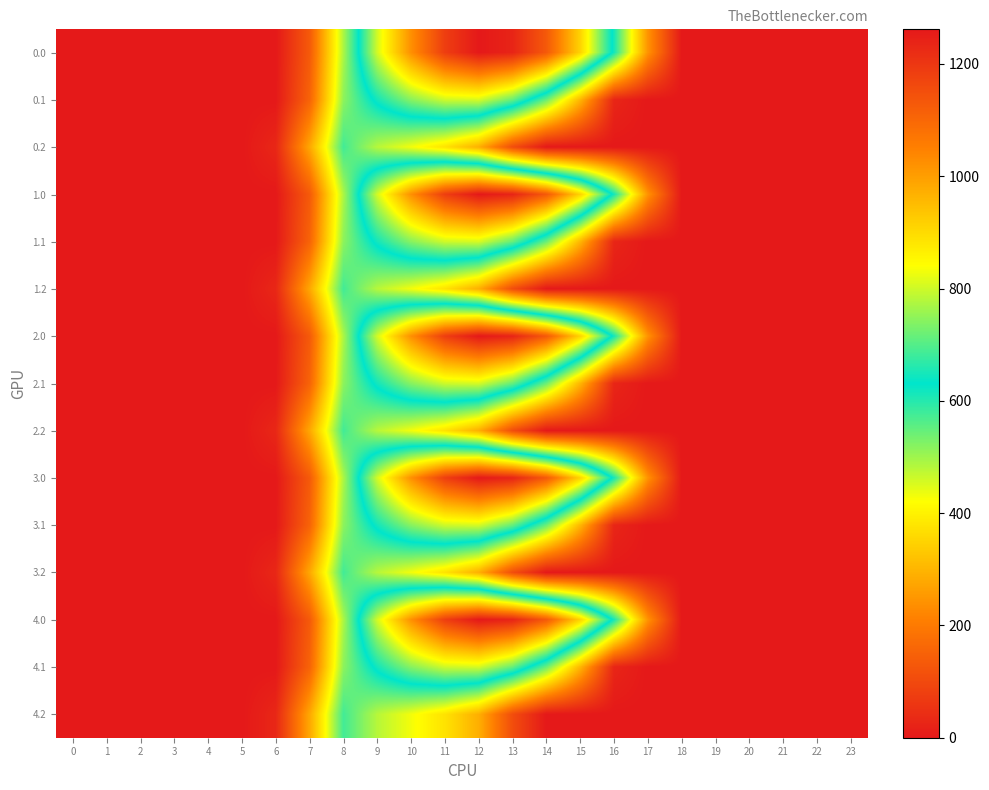

What is the greatest value displayed?

1261.6